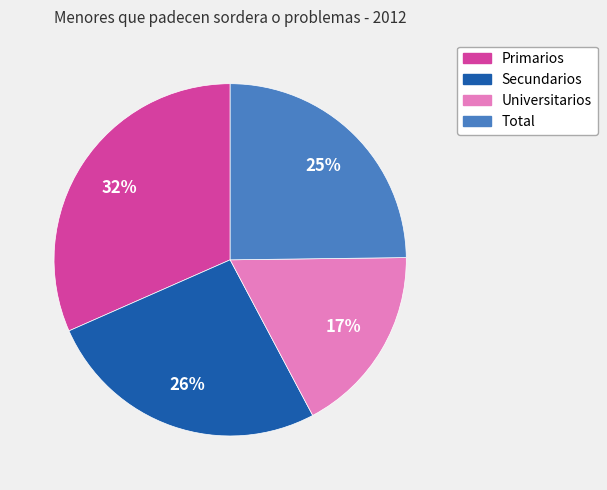

To the nearest percent, what is the difference between the Total and Primarios slice percentages?

7%